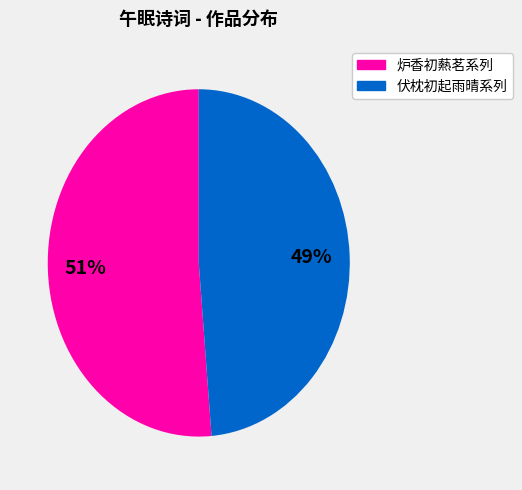

Does any single category account for the majority?

Yes